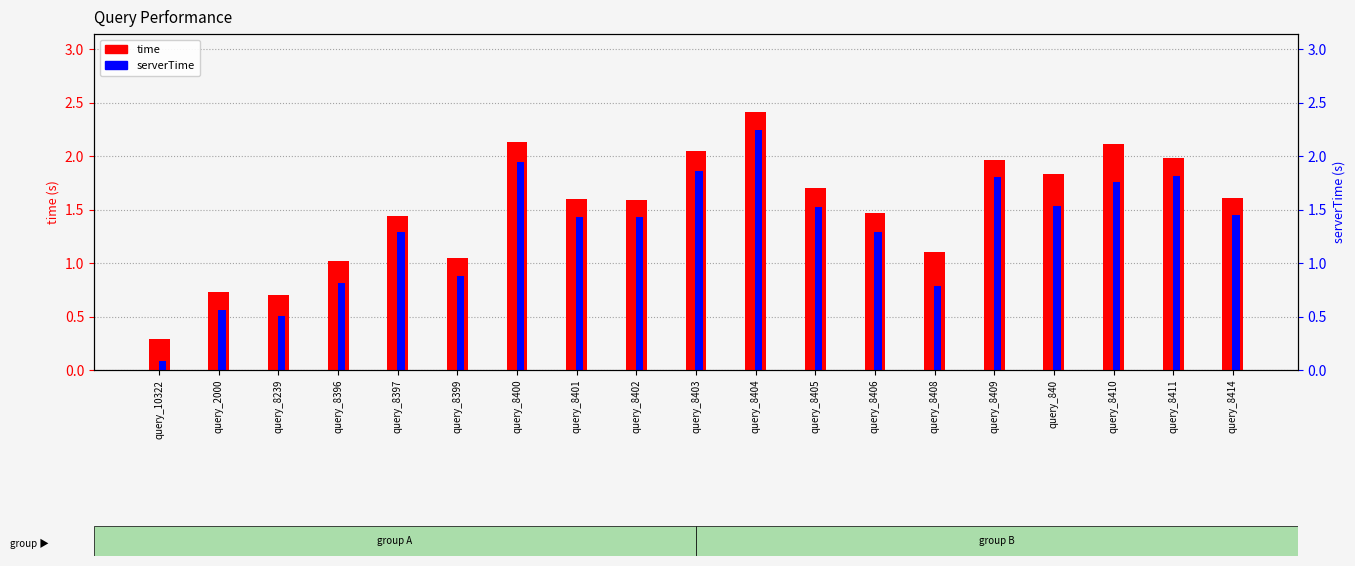

How many bars are there in total?

38